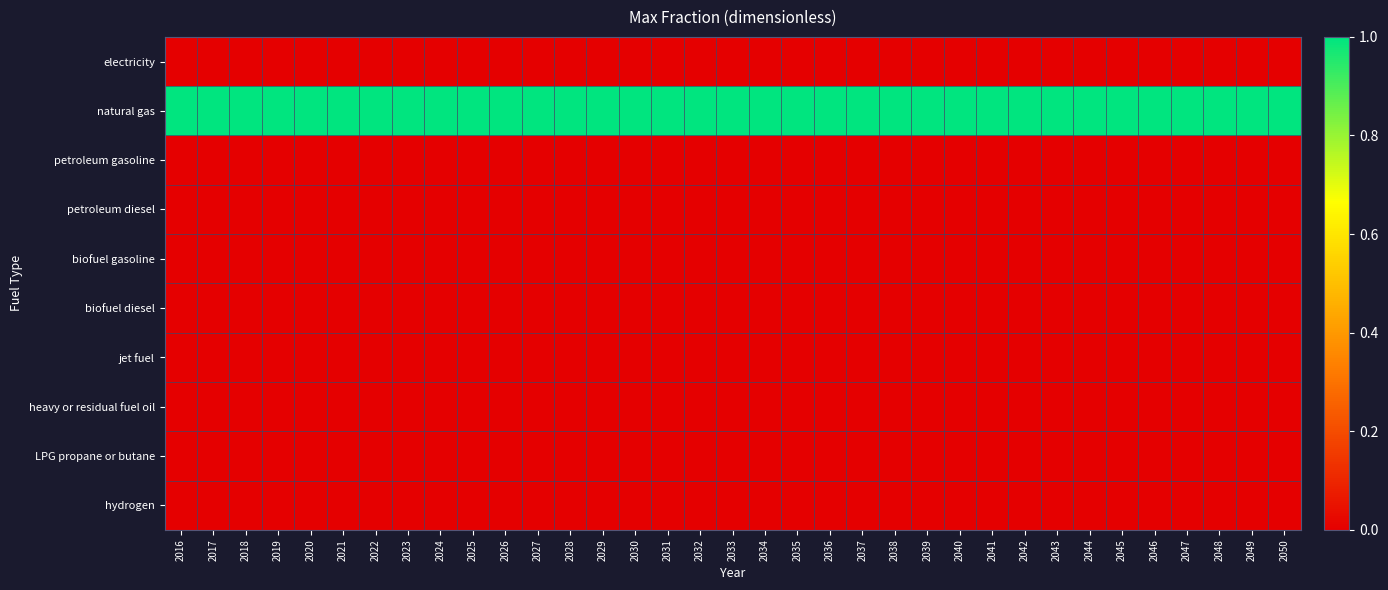

How many distinct data groups are displayed?

10